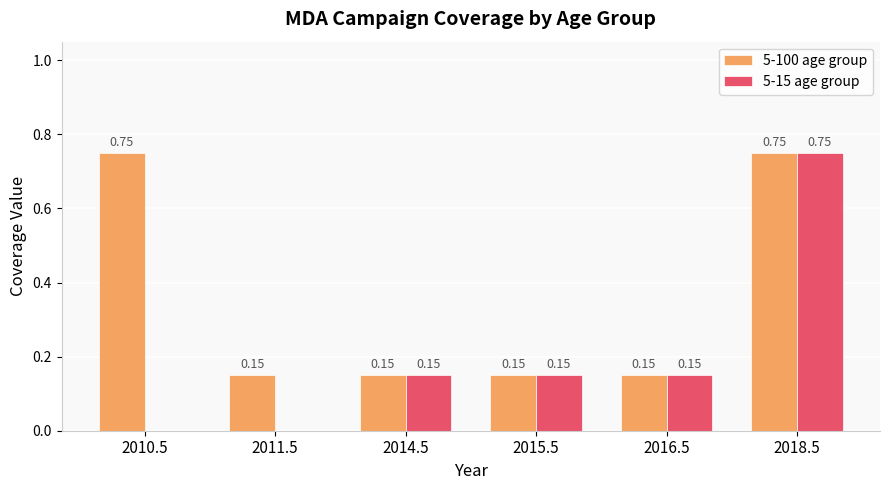

Which series has the largest total across all categories?

5-100 age group